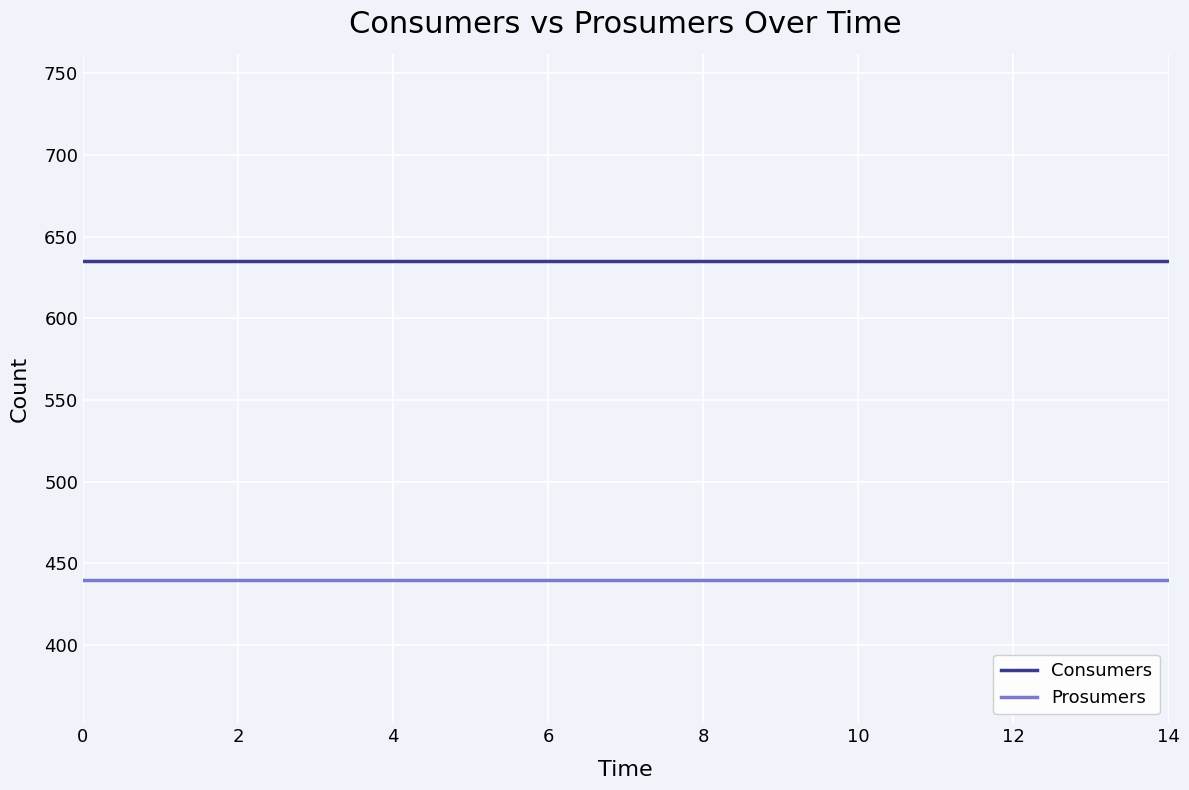

True or false: Consumers and Prosumers cross at least once.

False